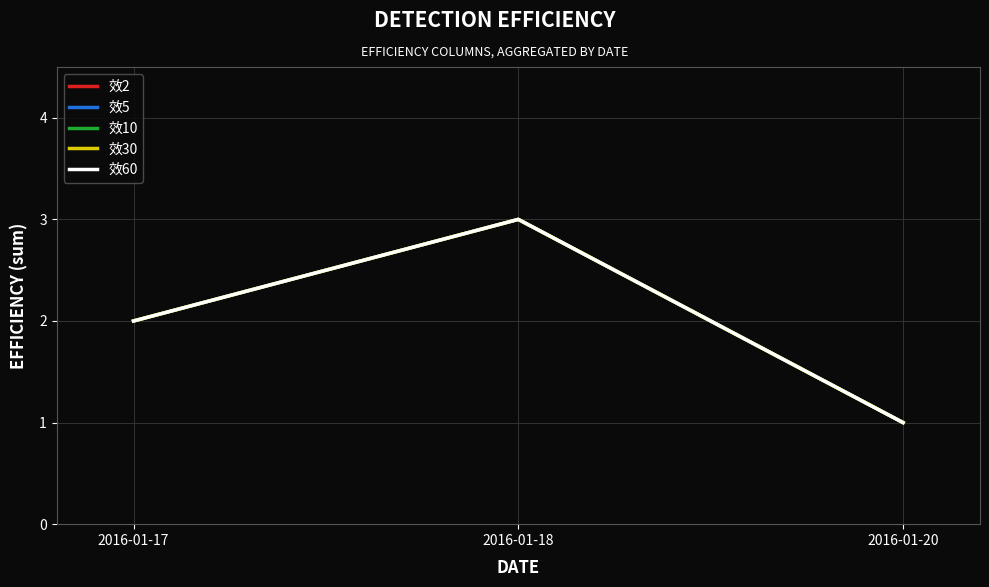

Which series changed the most between 2016-01-17 and 2016-01-18?

效2